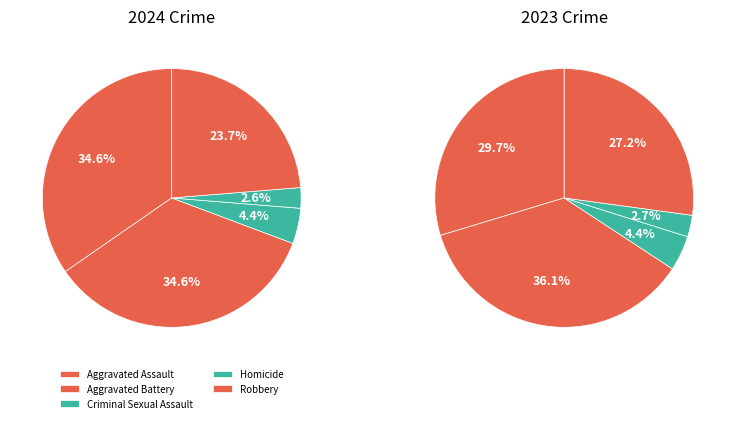

Is there any slice that represents more than half of the pie?

No